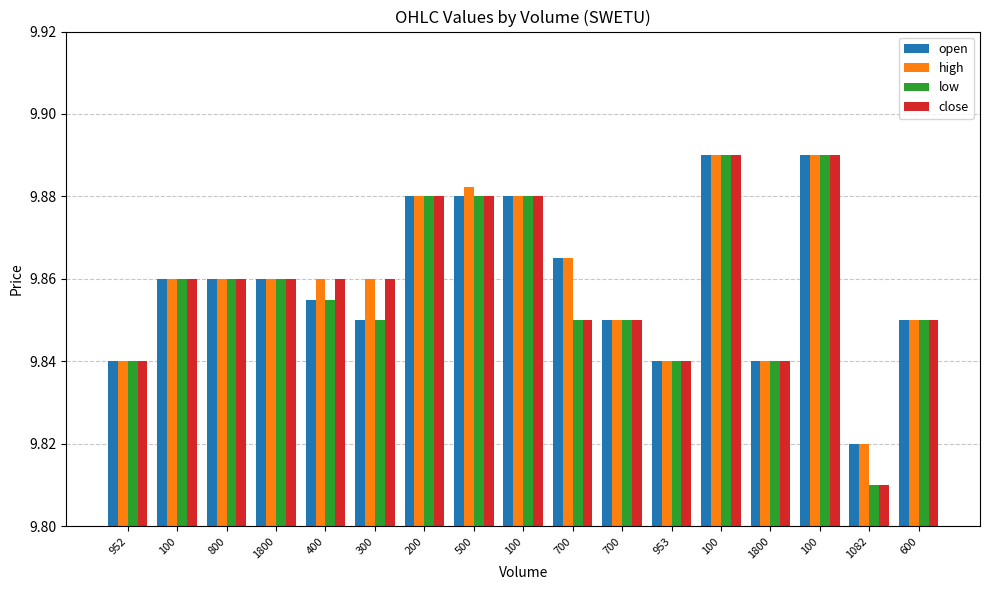

True or false: close has a value of 9.9 at 600.

True